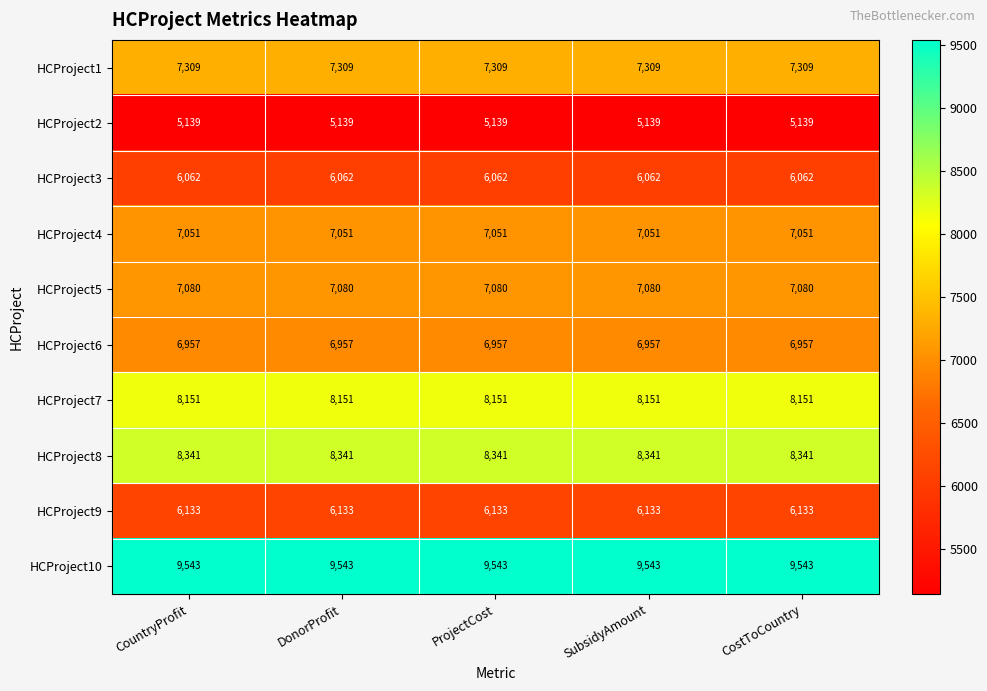

At CountryProfit, list the series in order from largest to smallest.

HCProject10, HCProject8, HCProject7, HCProject1, HCProject5, HCProject4, HCProject6, HCProject9, HCProject3, HCProject2